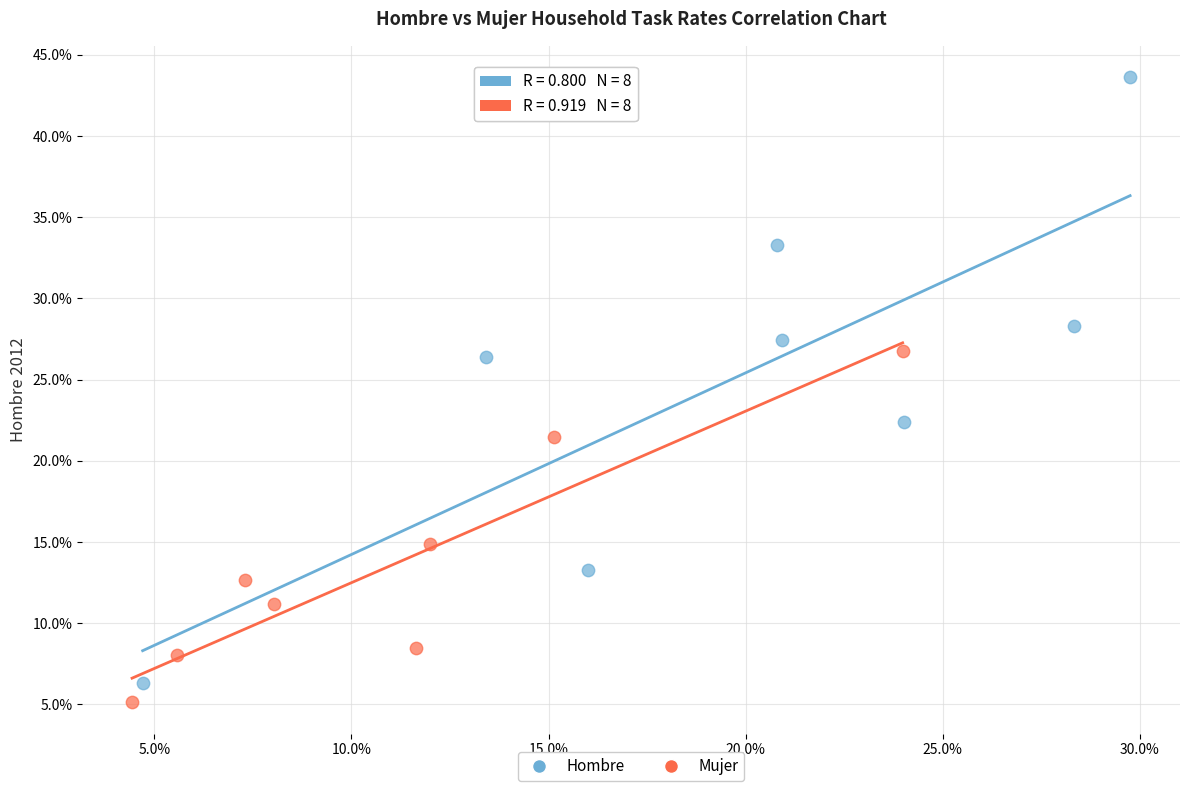

What are all the series names shown in the legend?

Hombre, Mujer